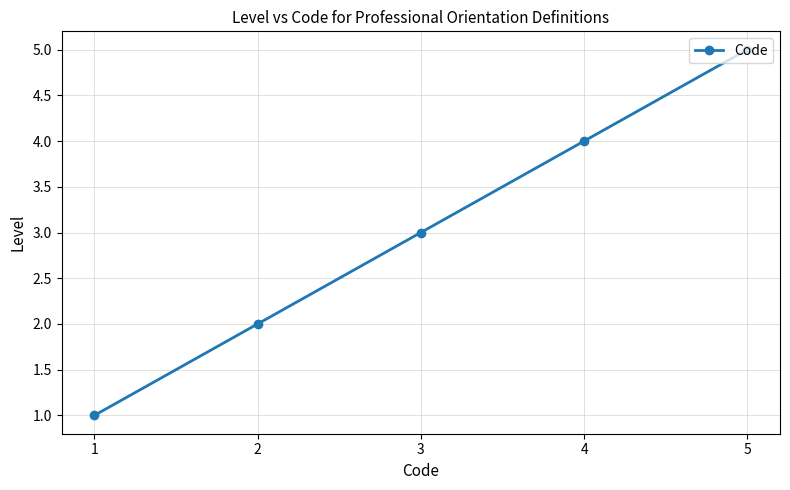

Is it true that the value at 5 is 5?

True